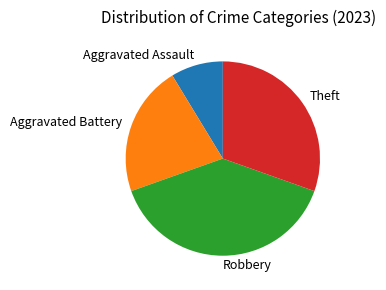

Rank the categories by value from highest to lowest.

Robbery, Theft, Aggravated Battery, Aggravated Assault